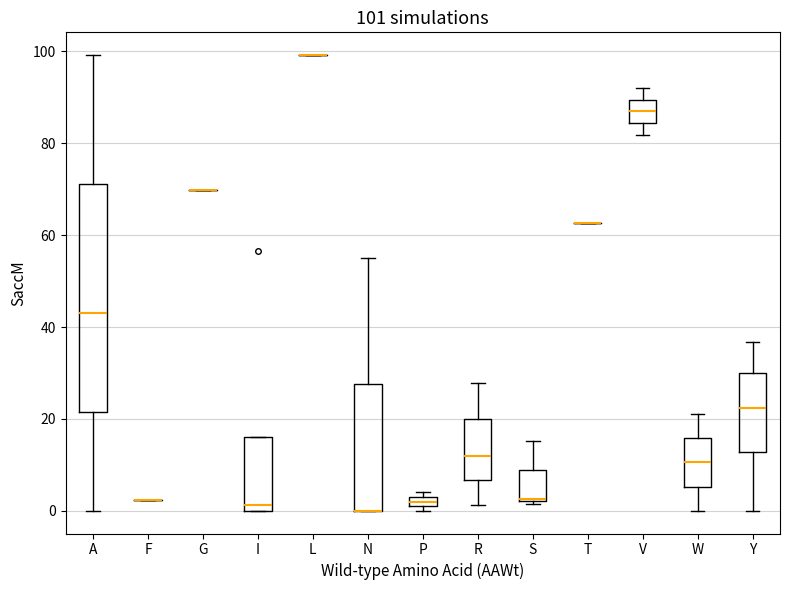

Which box is the tallest, from its lower edge to its upper edge?

A